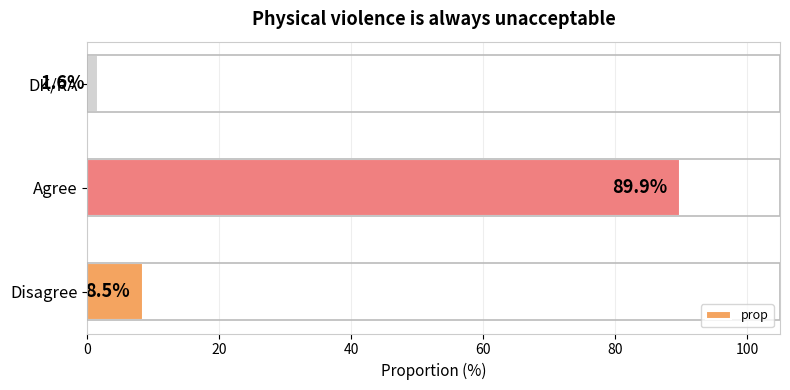

What is the sum of all values?

100.0